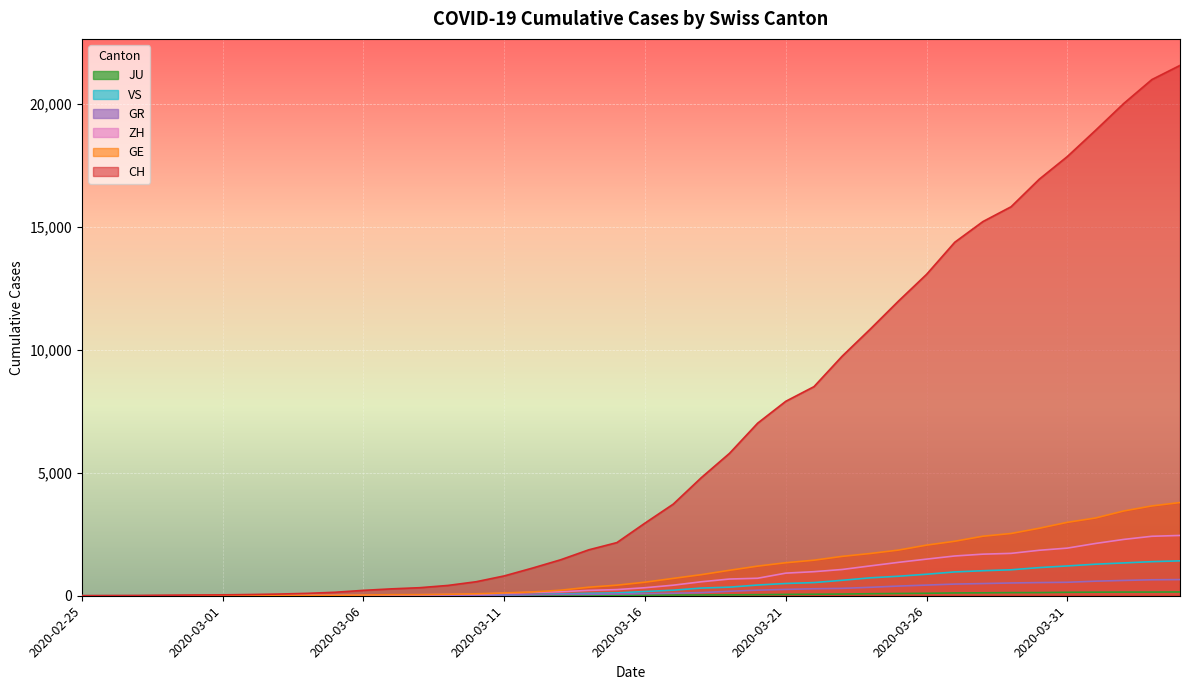

At how many categories does at least one series exceed 20860?

2